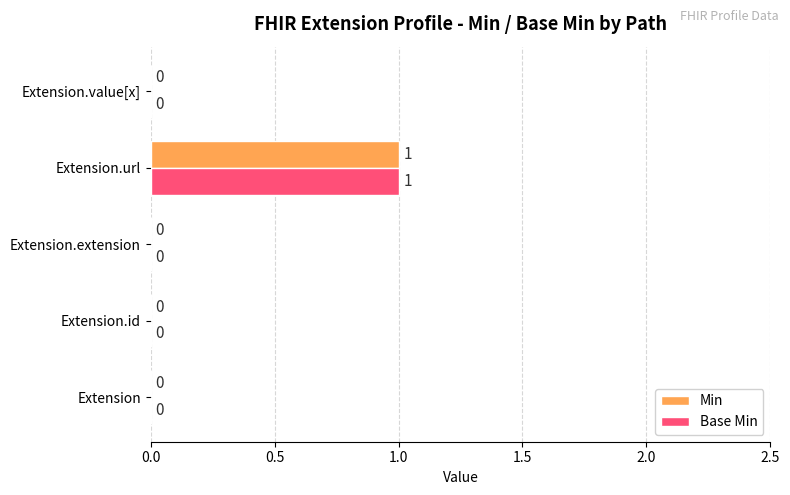

True or false: Base Min has a value of 2 at Extension.url.

False